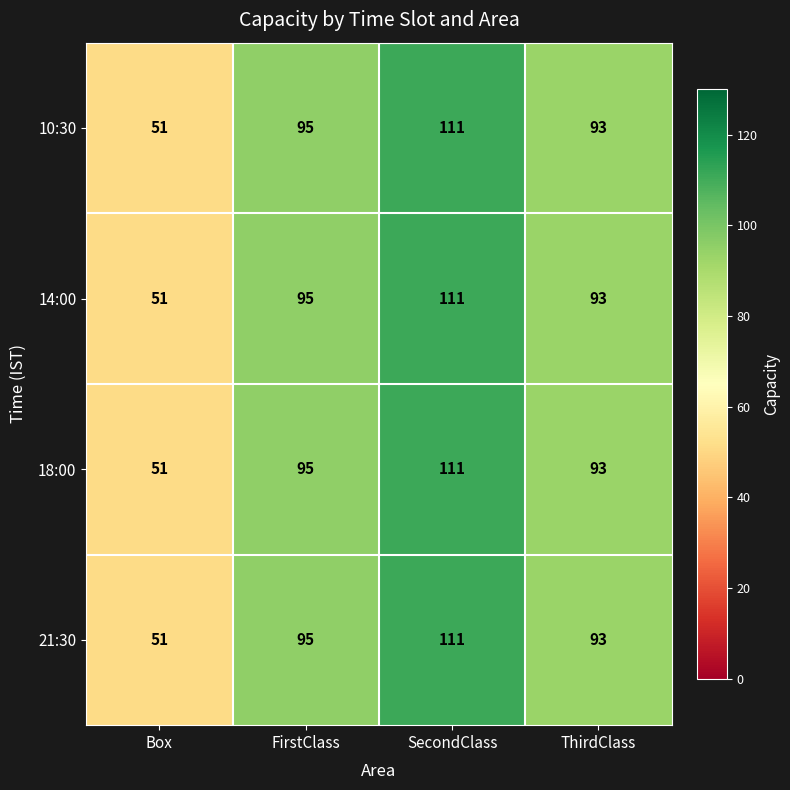

What is the greatest value displayed?

111